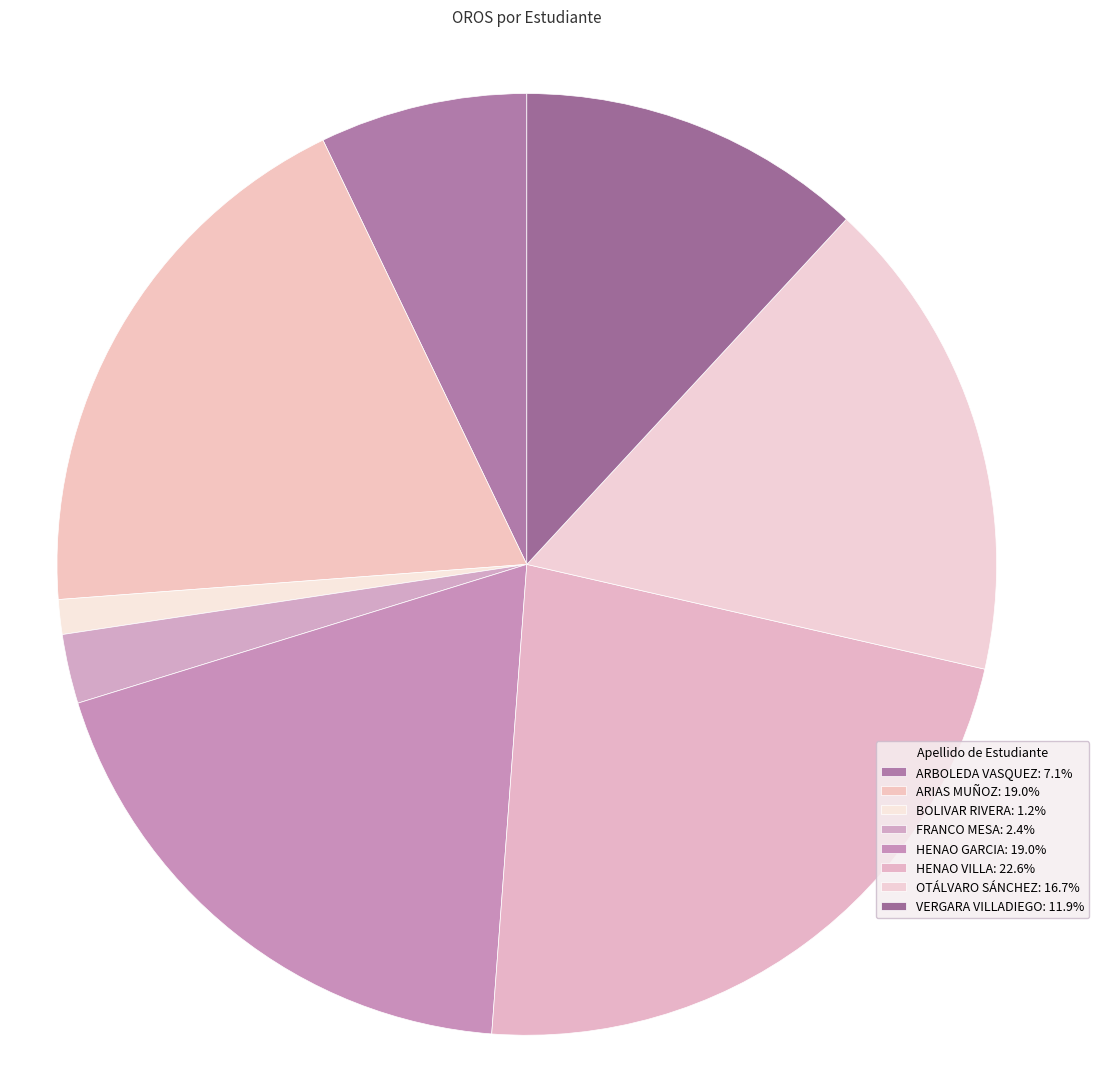

Rank the categories by value from highest to lowest.

HENAO VILLA, ARIAS MUÑOZ, HENAO GARCIA, OTÁLVARO SÁNCHEZ, VERGARA VILLADIEGO, ARBOLEDA VASQUEZ, FRANCO MESA, BOLIVAR RIVERA